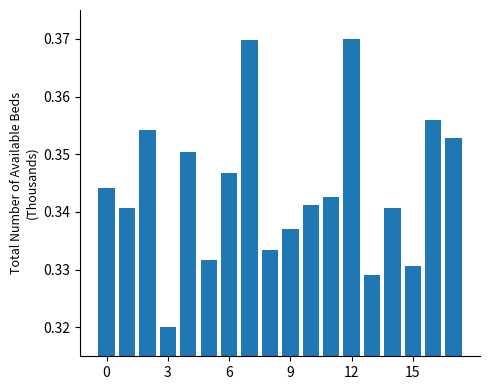

Count the values in the range 0 to 1.

18